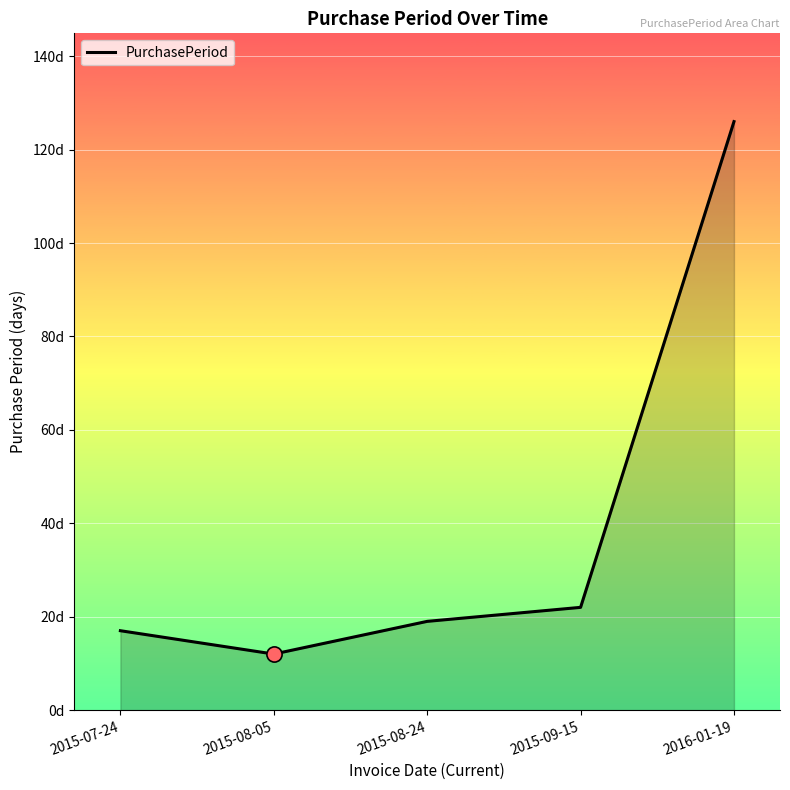

What is the ratio of the value at 2015-08-05 to the value at 2015-07-24?

0.7